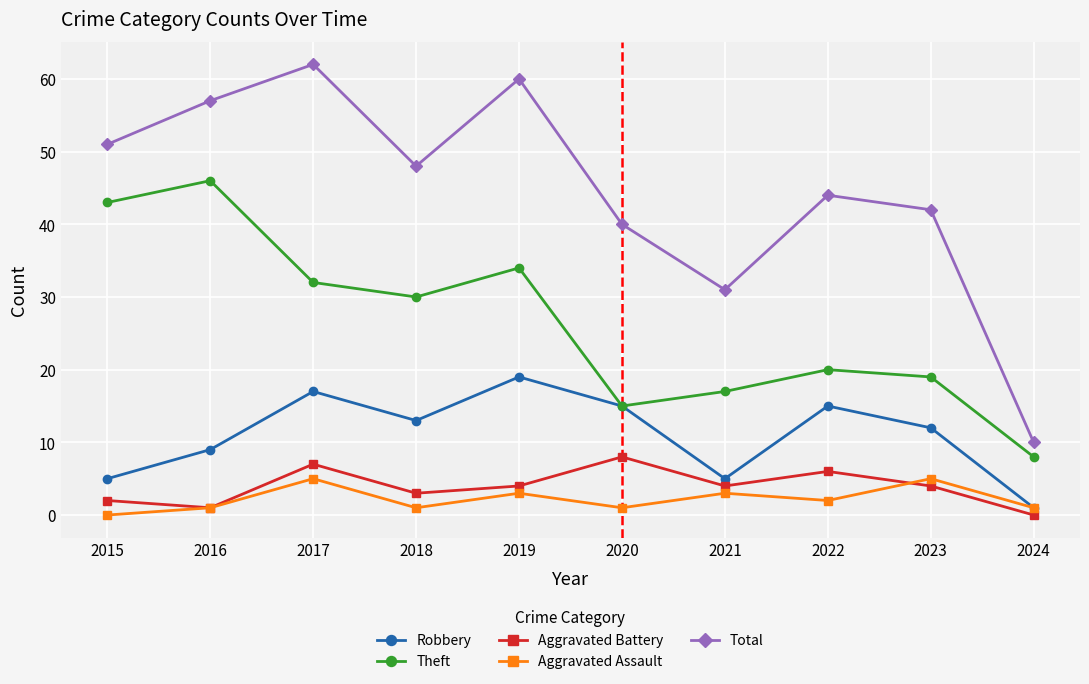

True or false: Robbery has a value of 5 at 2016.

False